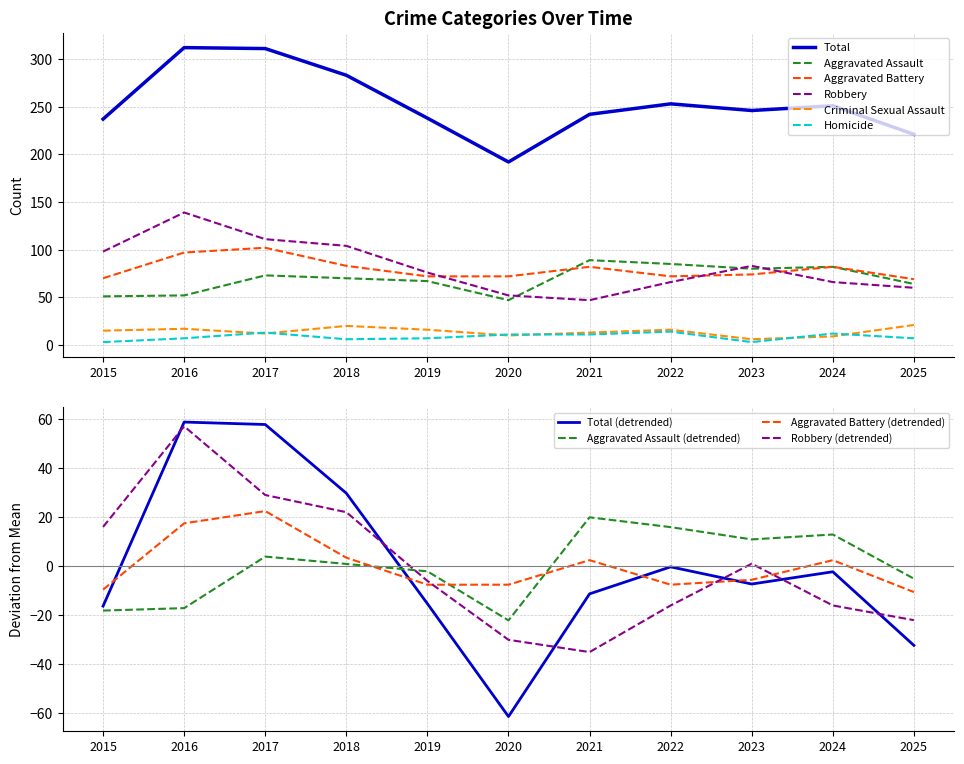

How many lines are shown in the chart?

6